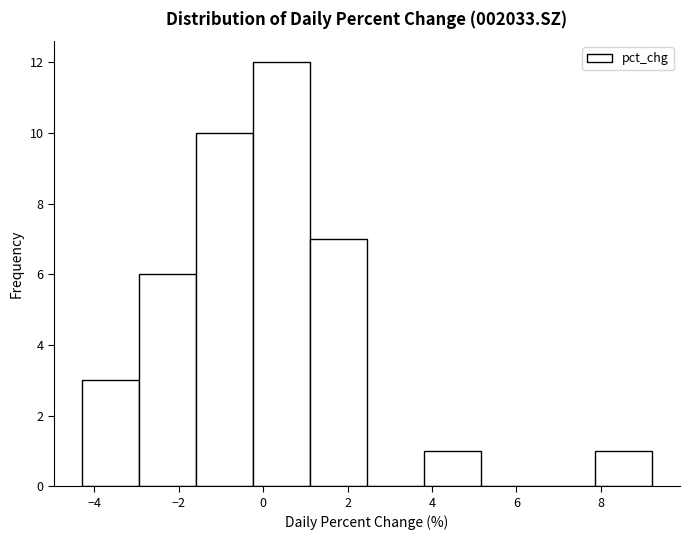

Over which range of the x-axis is the bar tallest?

-0.2 to 1.2